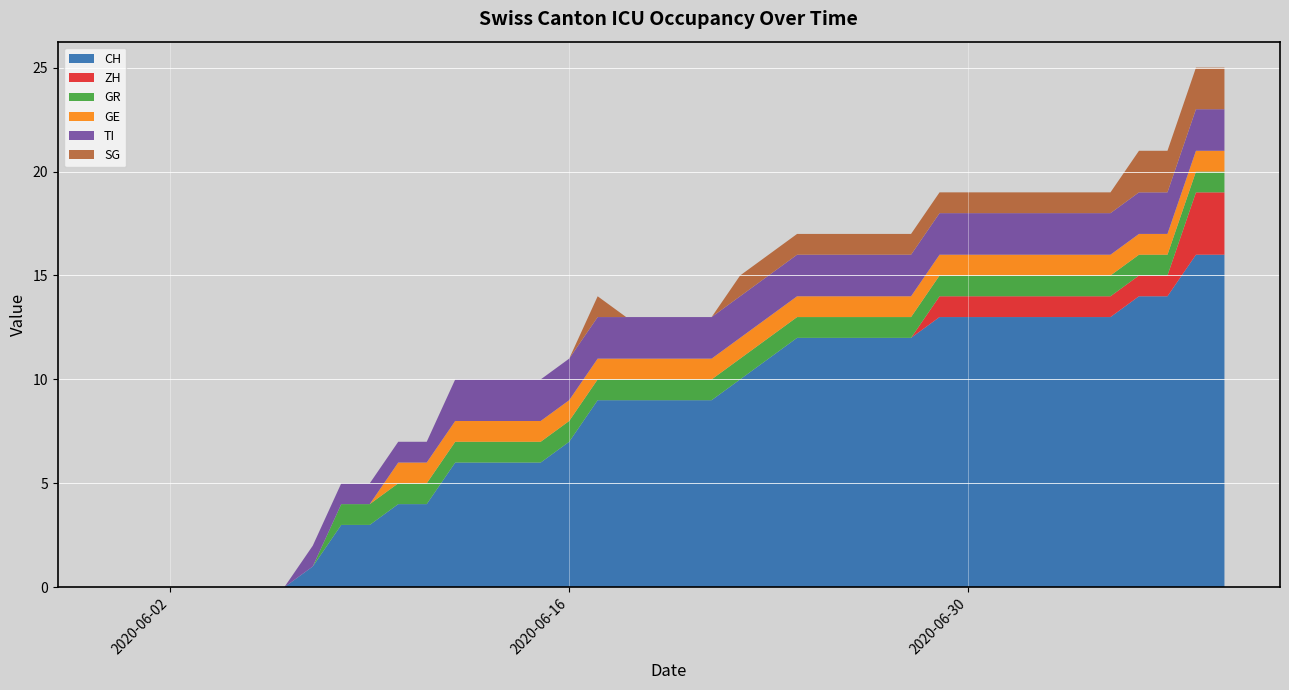

Reading right to left, what are all the values shown in this chart?

CH: 2020-07-09=16	2020-07-08=16	2020-07-07=14	2020-07-06=14	2020-07-05=13	2020-07-04=13	2020-07-03=13	2020-07-02=13	2020-07-01=13	2020-06-30=13	2020-06-29=13	2020-06-28=12	2020-06-27=12	2020-06-26=12	2020-06-25=12	2020-06-24=12	2020-06-23=11	2020-06-22=10	2020-06-21=9	2020-06-20=9	2020-06-19=9	2020-06-18=9	2020-06-17=9	2020-06-16=7	2020-06-15=6	2020-06-14=6	2020-06-13=6	2020-06-12=6	2020-06-11=4	2020-06-10=4	2020-06-09=3	2020-06-08=3	2020-06-07=1	2020-06-06=0	2020-06-05=0	2020-06-04=0	2020-06-03=0	2020-06-02=0	2020-06-01=0	2020-05-31=0
ZH: 2020-07-09=3	2020-07-08=3	2020-07-07=1	2020-07-06=1	2020-07-05=1	2020-07-04=1	2020-07-03=1	2020-07-02=1	2020-07-01=1	2020-06-30=1	2020-06-29=1	2020-06-28=0	2020-06-27=0	2020-06-26=0	2020-06-25=0	2020-06-24=0	2020-06-23=0	2020-06-22=0	2020-06-21=0	2020-06-20=0	2020-06-19=0	2020-06-18=0	2020-06-17=0	2020-06-16=0	2020-06-15=0	2020-06-14=0	2020-06-13=0	2020-06-12=0	2020-06-11=0	2020-06-10=0	2020-06-09=0	2020-06-08=0	2020-06-07=0	2020-06-06=0	2020-06-05=0	2020-06-04=0	2020-06-03=0	2020-06-02=0	2020-06-01=0	2020-05-31=0
GR: 2020-07-09=1	2020-07-08=1	2020-07-07=1	2020-07-06=1	2020-07-05=1	2020-07-04=1	2020-07-03=1	2020-07-02=1	2020-07-01=1	2020-06-30=1	2020-06-29=1	2020-06-28=1	2020-06-27=1	2020-06-26=1	2020-06-25=1	2020-06-24=1	2020-06-23=1	2020-06-22=1	2020-06-21=1	2020-06-20=1	2020-06-19=1	2020-06-18=1	2020-06-17=1	2020-06-16=1	2020-06-15=1	2020-06-14=1	2020-06-13=1	2020-06-12=1	2020-06-11=1	2020-06-10=1	2020-06-09=1	2020-06-08=1	2020-06-07=0	2020-06-06=0	2020-06-05=0	2020-06-04=0	2020-06-03=0	2020-06-02=0	2020-06-01=0	2020-05-31=0
GE: 2020-07-09=1	2020-07-08=1	2020-07-07=1	2020-07-06=1	2020-07-05=1	2020-07-04=1	2020-07-03=1	2020-07-02=1	2020-07-01=1	2020-06-30=1	2020-06-29=1	2020-06-28=1	2020-06-27=1	2020-06-26=1	2020-06-25=1	2020-06-24=1	2020-06-23=1	2020-06-22=1	2020-06-21=1	2020-06-20=1	2020-06-19=1	2020-06-18=1	2020-06-17=1	2020-06-16=1	2020-06-15=1	2020-06-14=1	2020-06-13=1	2020-06-12=1	2020-06-11=1	2020-06-10=1	2020-06-09=0	2020-06-08=0	2020-06-07=0	2020-06-06=0	2020-06-05=0	2020-06-04=0	2020-06-03=0	2020-06-02=0	2020-06-01=0	2020-05-31=0
TI: 2020-07-09=2	2020-07-08=2	2020-07-07=2	2020-07-06=2	2020-07-05=2	2020-07-04=2	2020-07-03=2	2020-07-02=2	2020-07-01=2	2020-06-30=2	2020-06-29=2	2020-06-28=2	2020-06-27=2	2020-06-26=2	2020-06-25=2	2020-06-24=2	2020-06-23=2	2020-06-22=2	2020-06-21=2	2020-06-20=2	2020-06-19=2	2020-06-18=2	2020-06-17=2	2020-06-16=2	2020-06-15=2	2020-06-14=2	2020-06-13=2	2020-06-12=2	2020-06-11=1	2020-06-10=1	2020-06-09=1	2020-06-08=1	2020-06-07=1	2020-06-06=0	2020-06-05=0	2020-06-04=0	2020-06-03=0	2020-06-02=0	2020-06-01=0	2020-05-31=0
SG: 2020-07-09=2	2020-07-08=2	2020-07-07=2	2020-07-06=2	2020-07-05=1	2020-07-04=1	2020-07-03=1	2020-07-02=1	2020-07-01=1	2020-06-30=1	2020-06-29=1	2020-06-28=1	2020-06-27=1	2020-06-26=1	2020-06-25=1	2020-06-24=1	2020-06-23=1	2020-06-22=1	2020-06-21=0	2020-06-20=0	2020-06-19=0	2020-06-18=0	2020-06-17=1	2020-06-16=0	2020-06-15=0	2020-06-14=0	2020-06-13=0	2020-06-12=0	2020-06-11=0	2020-06-10=0	2020-06-09=0	2020-06-08=0	2020-06-07=0	2020-06-06=0	2020-06-05=0	2020-06-04=0	2020-06-03=0	2020-06-02=0	2020-06-01=0	2020-05-31=0